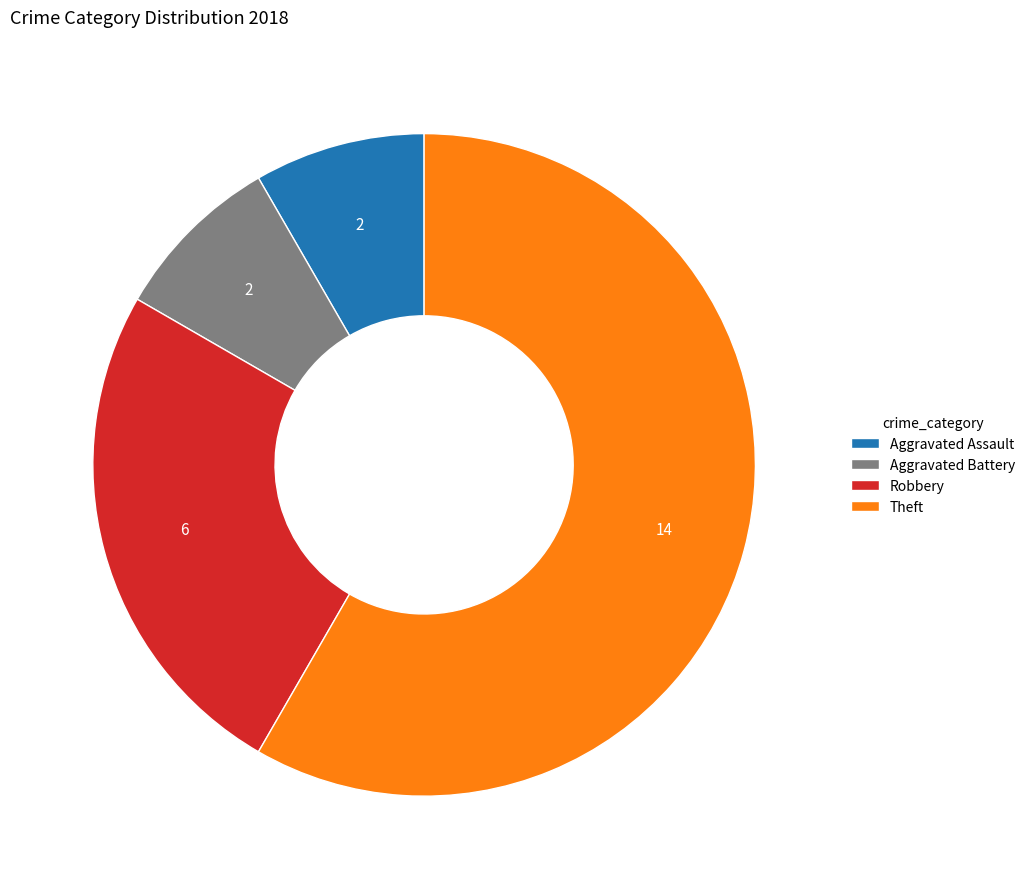

What is the majority slice?

Theft